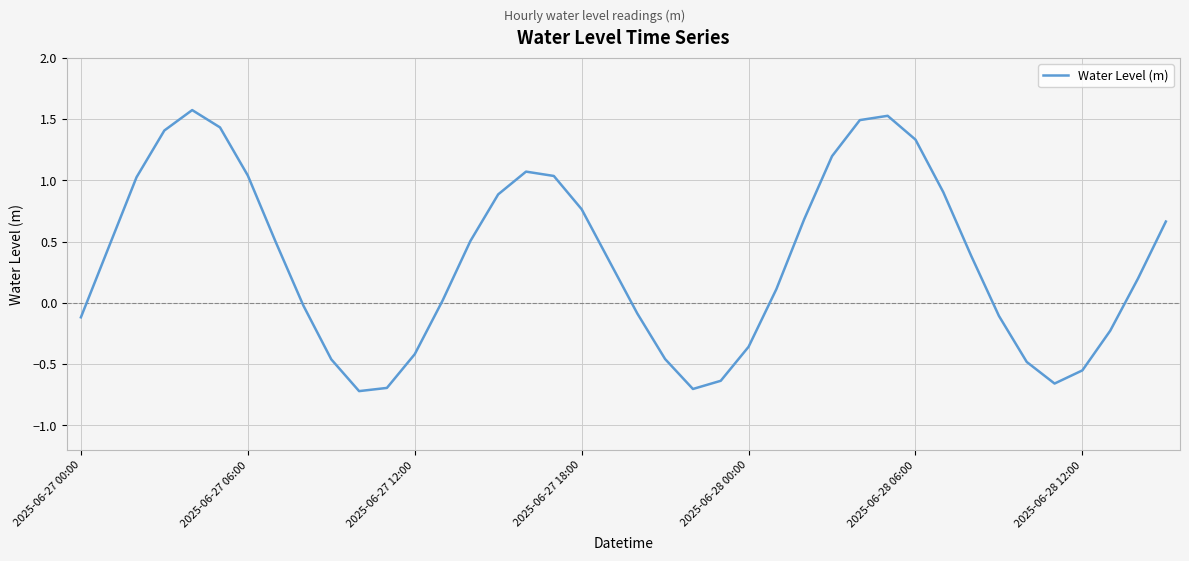

What is the greatest value displayed?

1.6